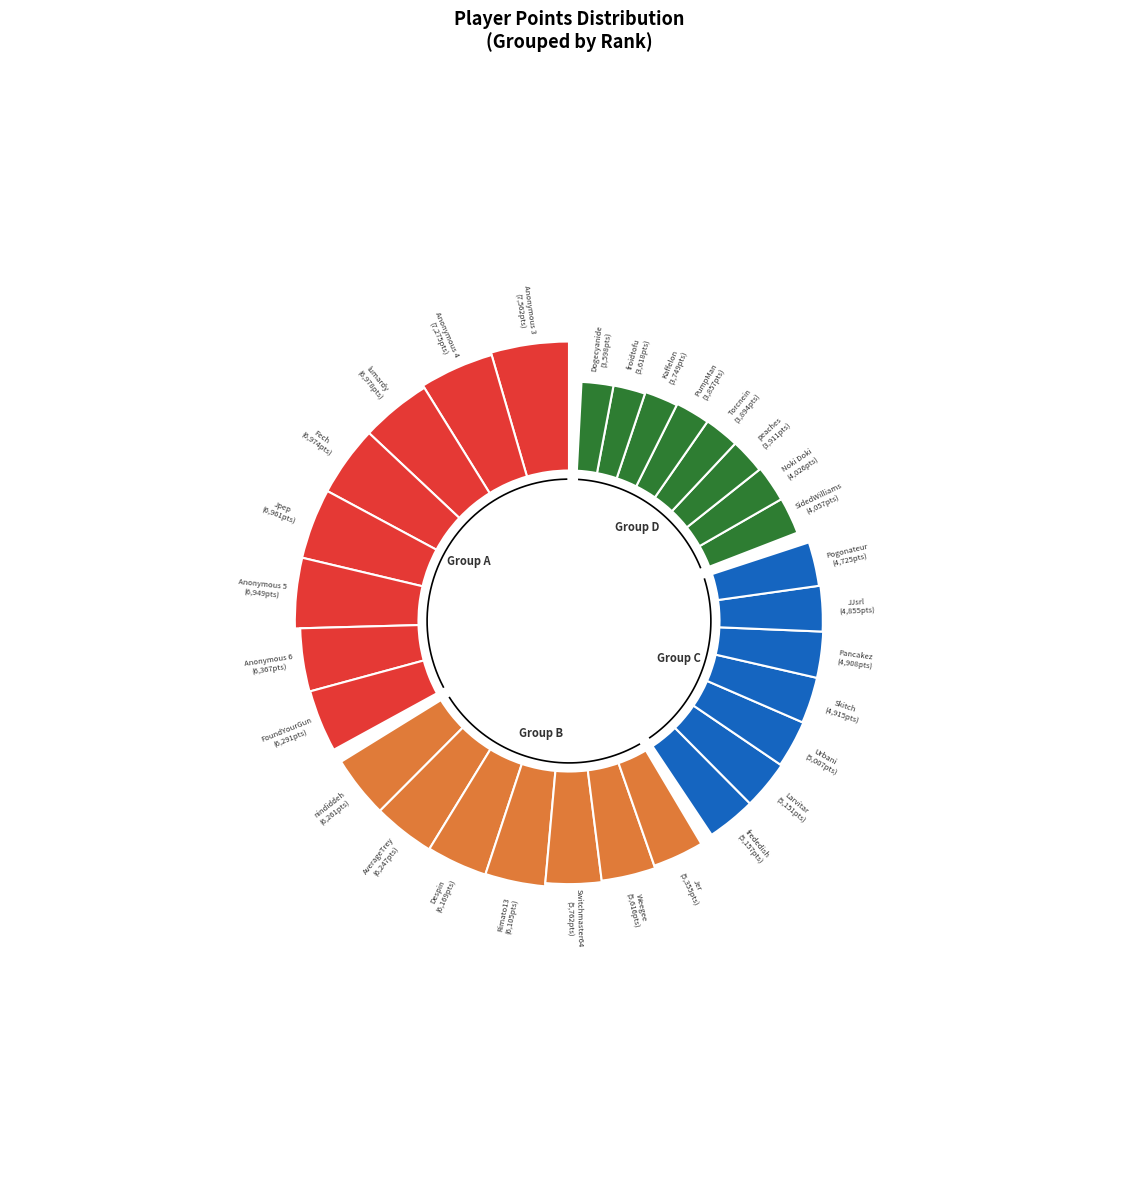

What is the largest slice in the pie chart?

Anonymous 3